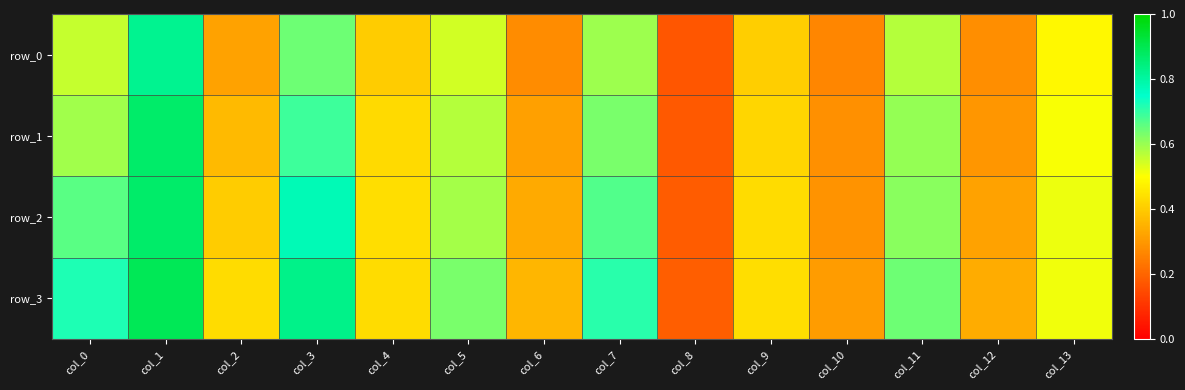

Is it true that row_2 equals 0.4 at col_0?

False